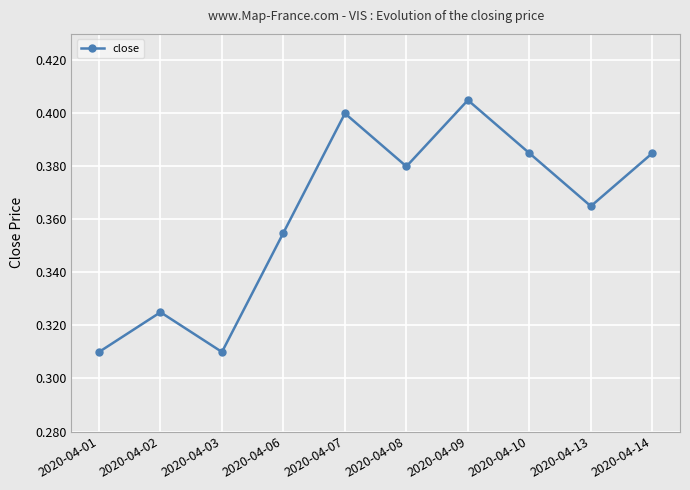

Is it true that the value at 2020-04-03 is 0.2?

False